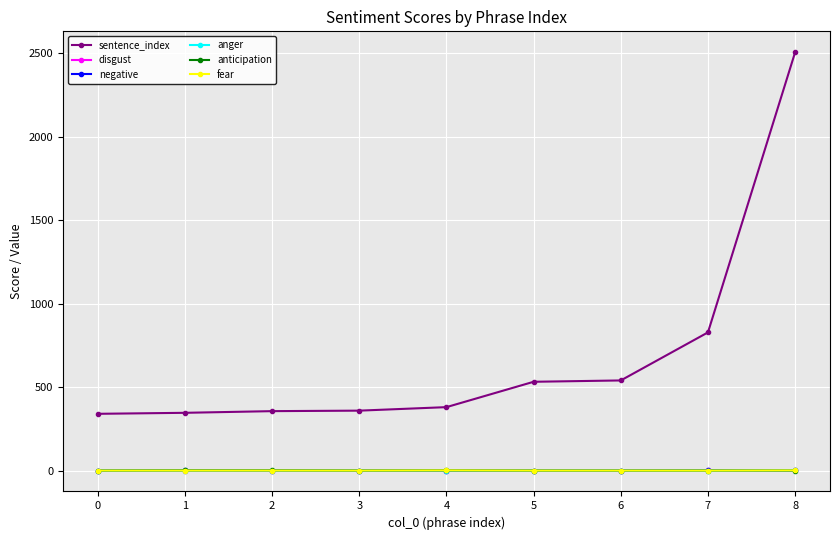

True or false: anticipation and sentence_index cross at least once.

False